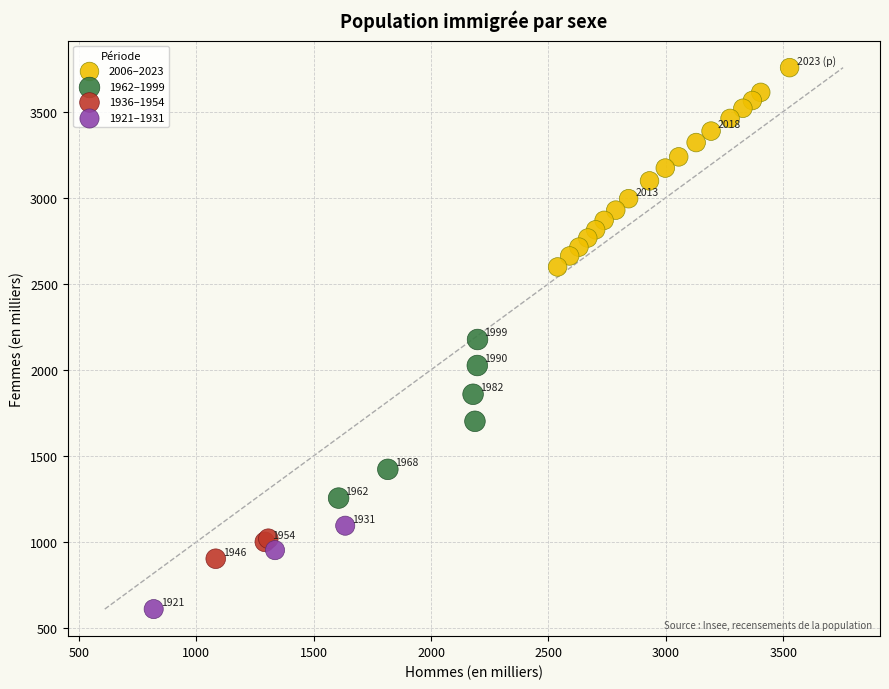

Which series contains the lowest Y value?

1921–1931